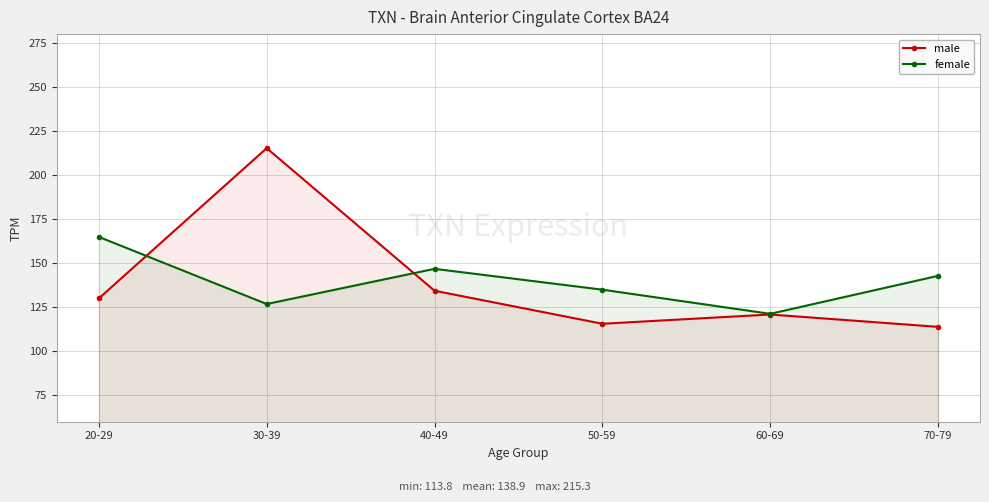

What is the difference between the male values at 40-49 and 30-39?

80.9